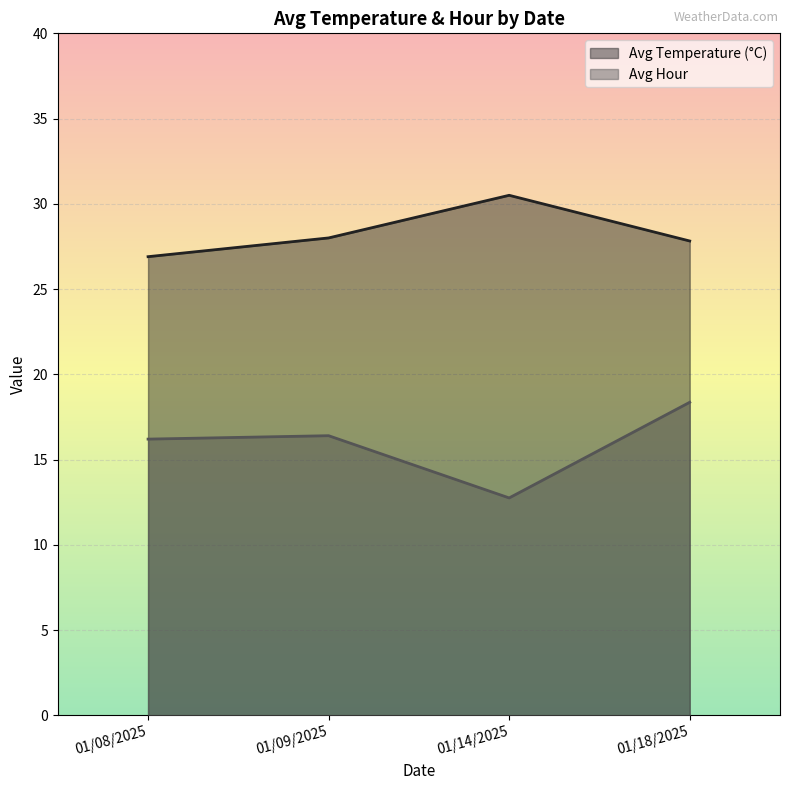

Which category has the lowest value across all series?

01/14/2025